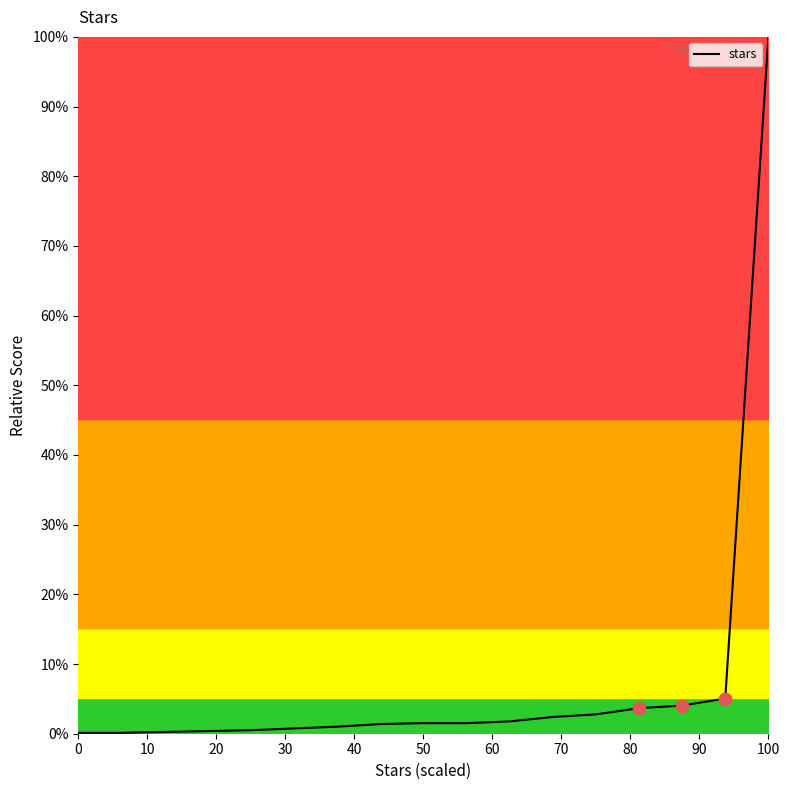

What is the greatest value displayed?

100.0